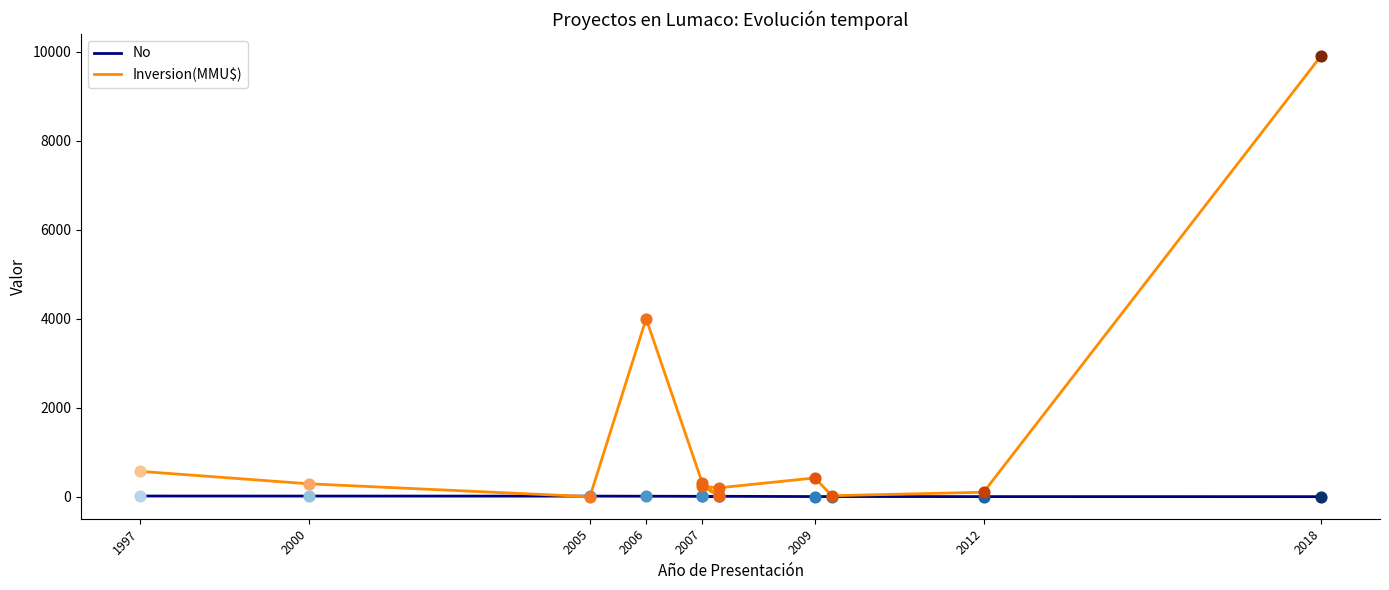

Which series has the largest total across all categories?

Inversion(MMU$)